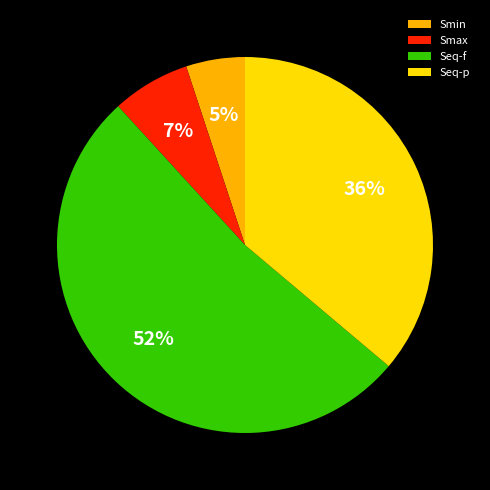

To the nearest percent, what is the combined percentage of Seq-p and Smin?

41%